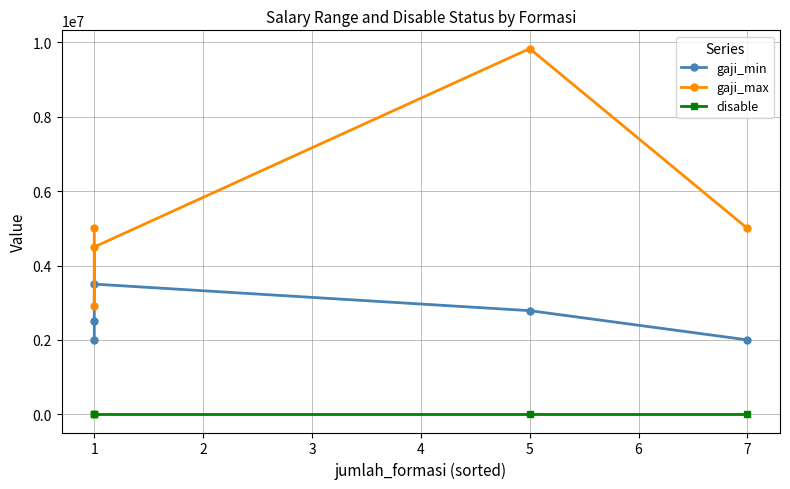

Rank the categories by gaji_min value from highest to lowest.

1, 5, 1, 1, 7